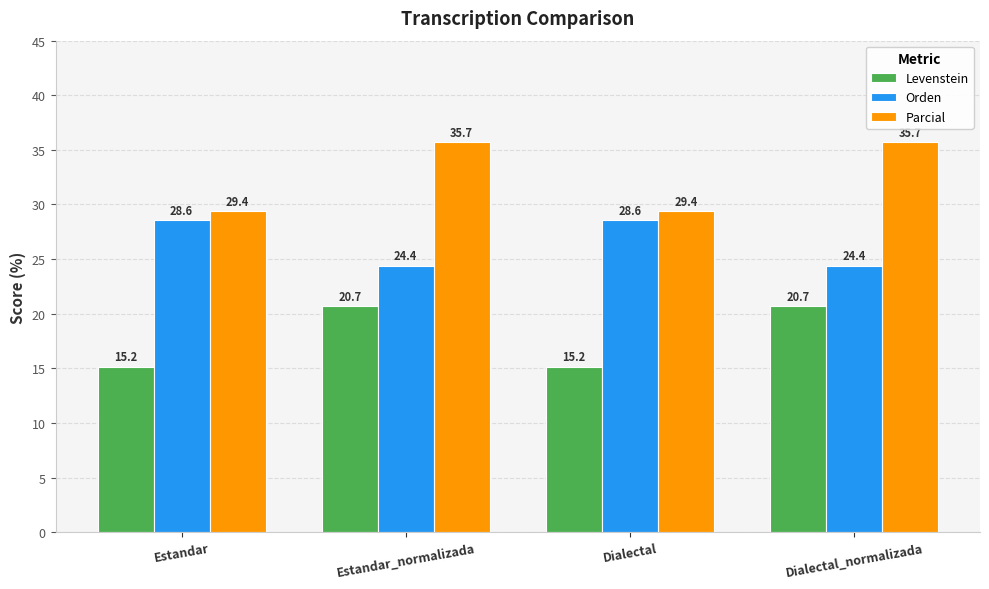

Rank the series by their average value, from highest to lowest.

Parcial, Orden, Levenstein